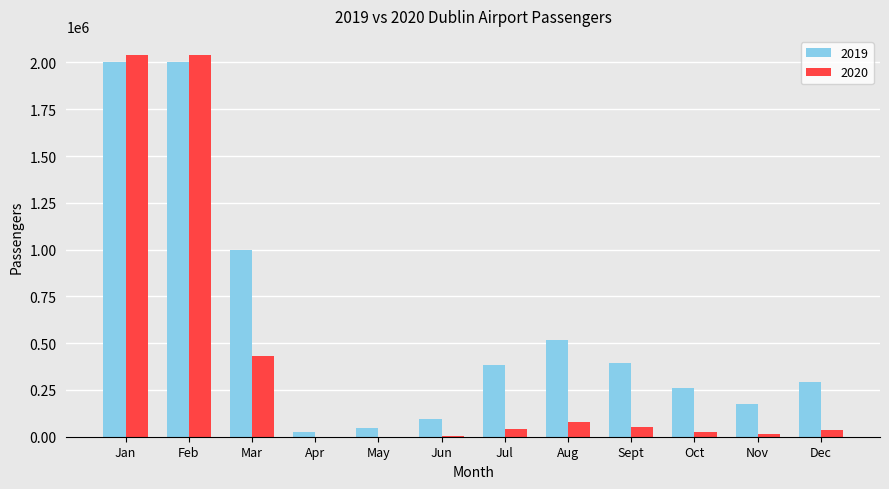

What is the greatest value displayed?

2040000